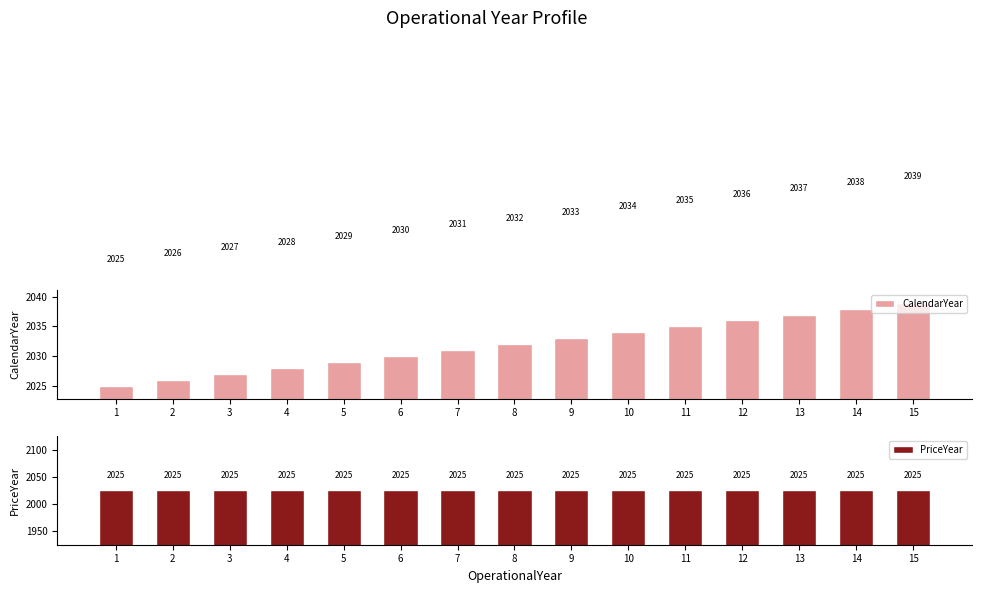

What is the maximum value for CalendarYear?

2039